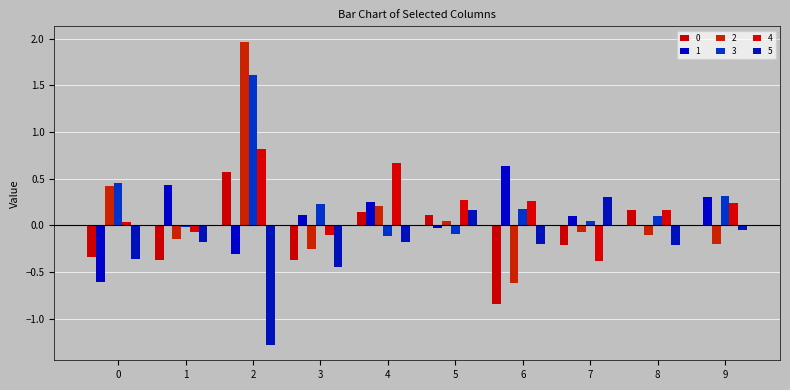

How many groups of bars are there?

10